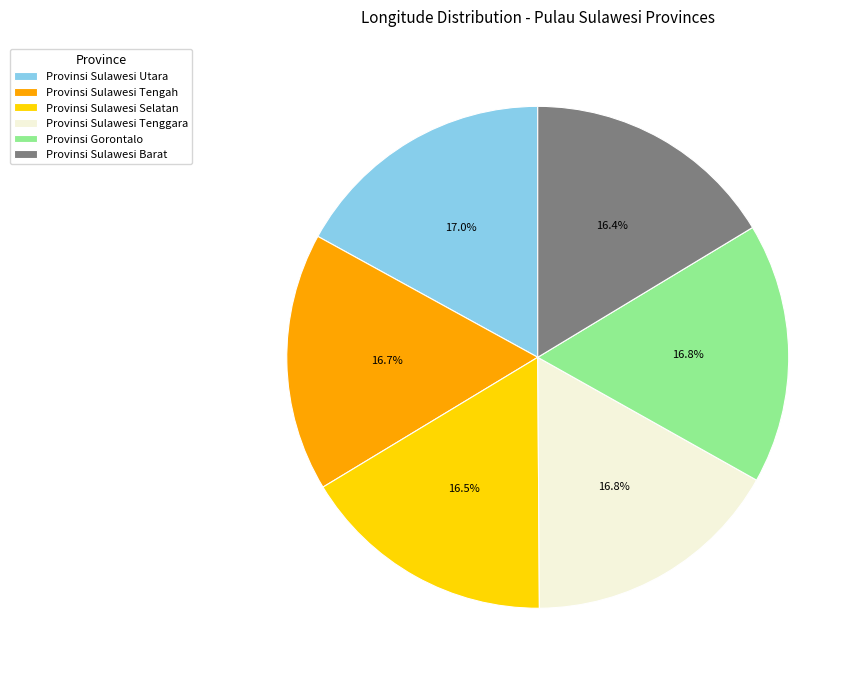

Is there a majority slice in this chart?

No